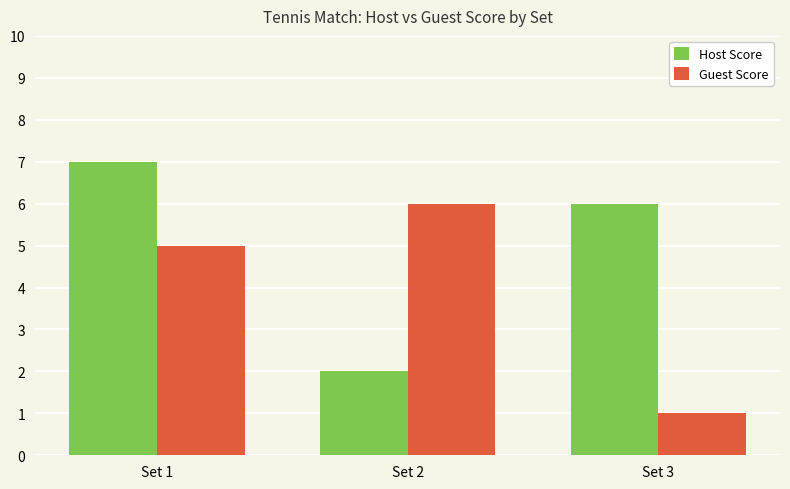

Does the chart contain any negative values?

No